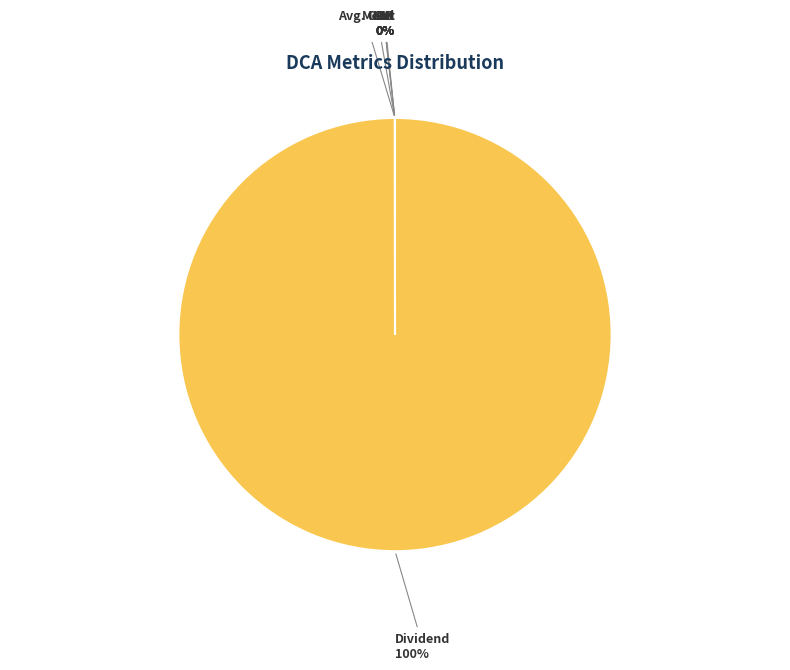

To the nearest percent, what is the average slice percentage?

17%